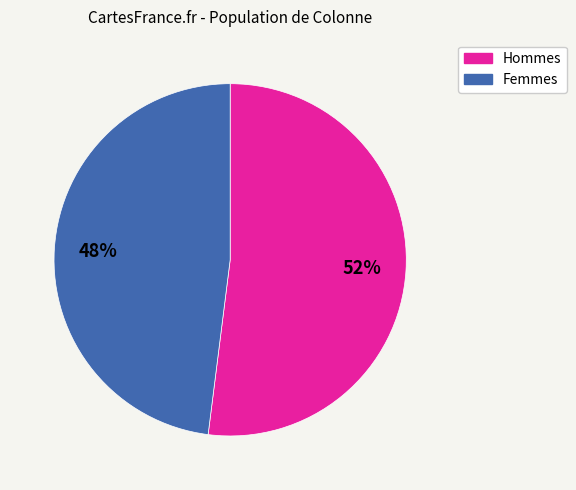

To the nearest percent, what is the average slice percentage?

50%